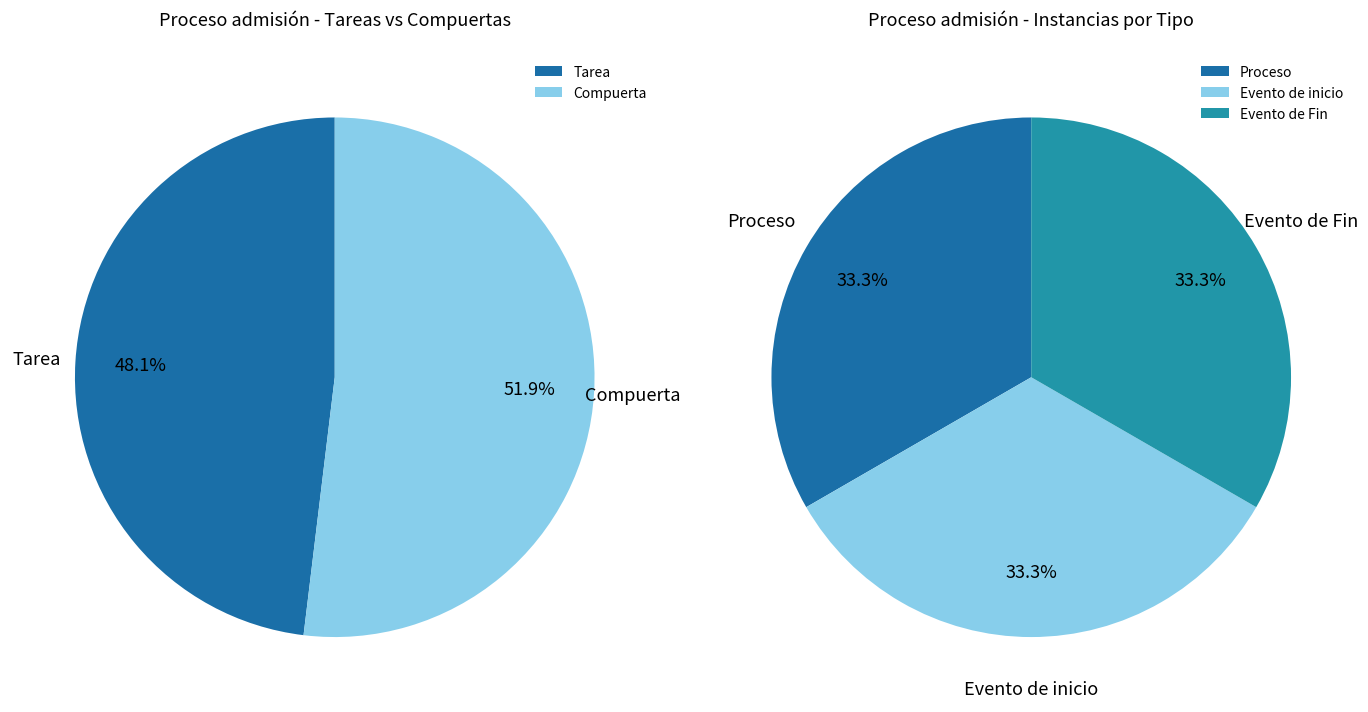

Is the sum of Tarea and Evento de inicio greater than half?

No